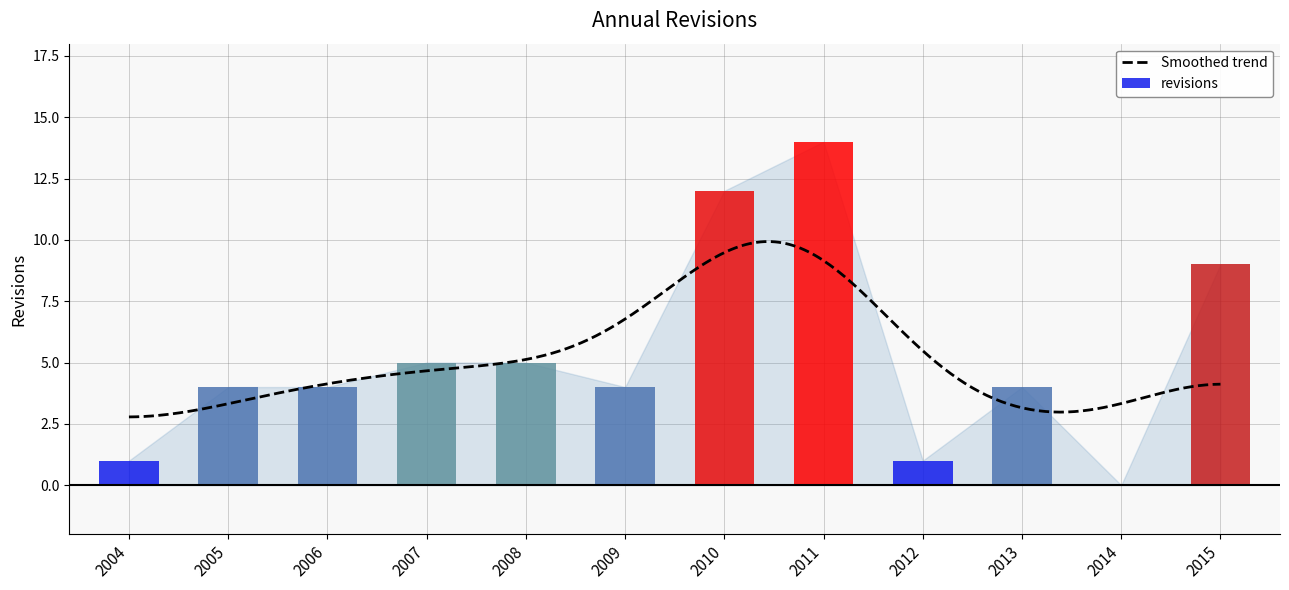

Rank the categories by value from lowest to highest.

2014, 2004, 2012, 2005, 2006, 2009, 2013, 2007, 2008, 2015, 2010, 2011